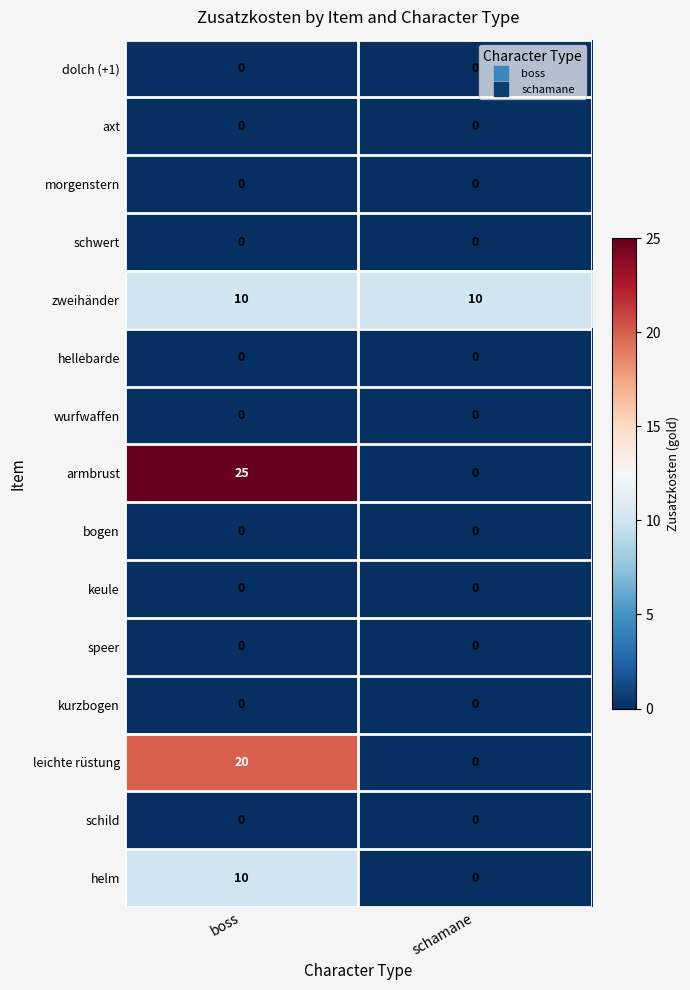

Which series has the largest total across all categories?

armbrust